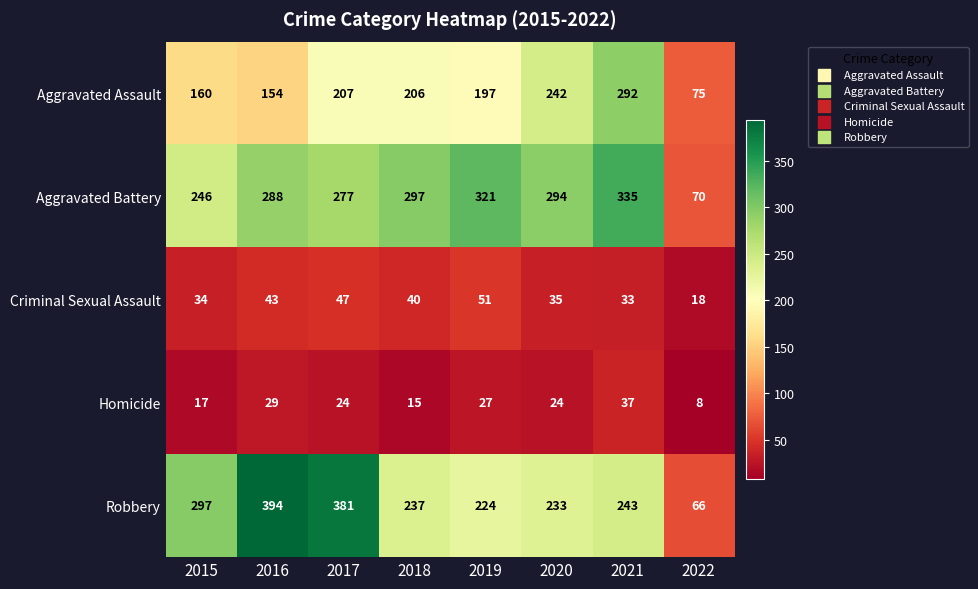

Which series changed the most between 2016 and 2018?

Robbery